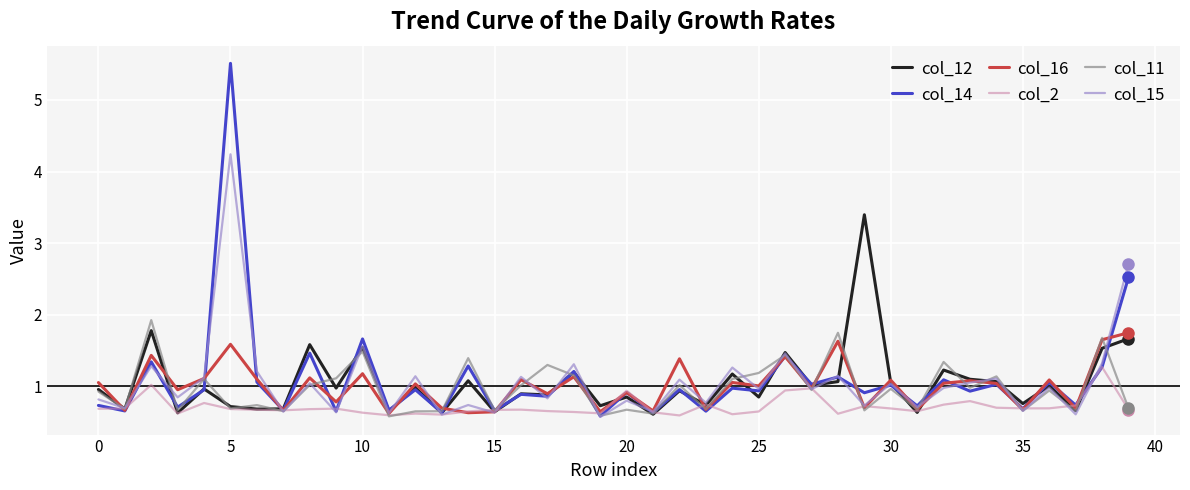

What are all the series names shown in the legend?

col_12, col_14, col_16, col_2, col_11, col_15